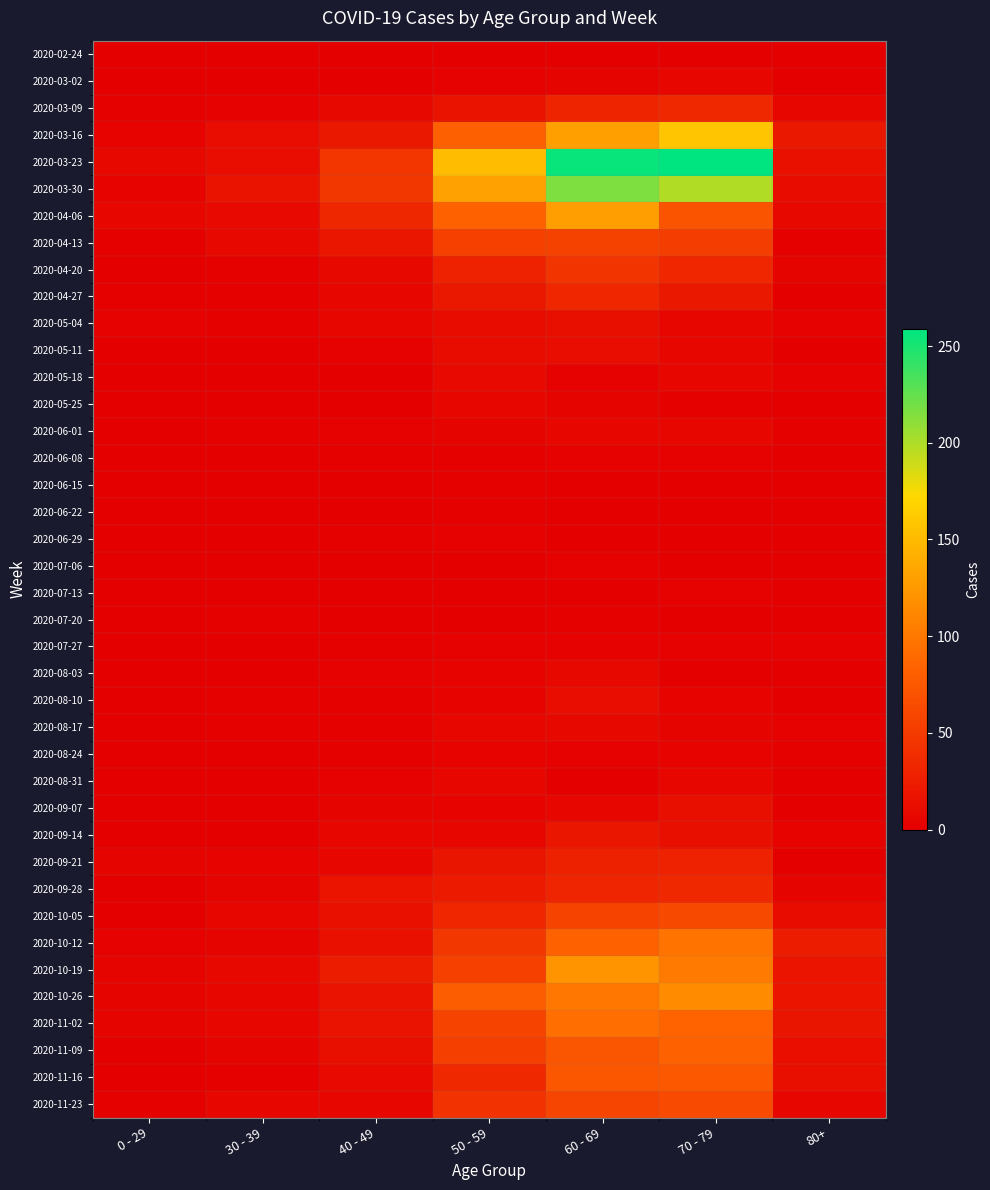

At how many categories does at least one series exceed 89?

3